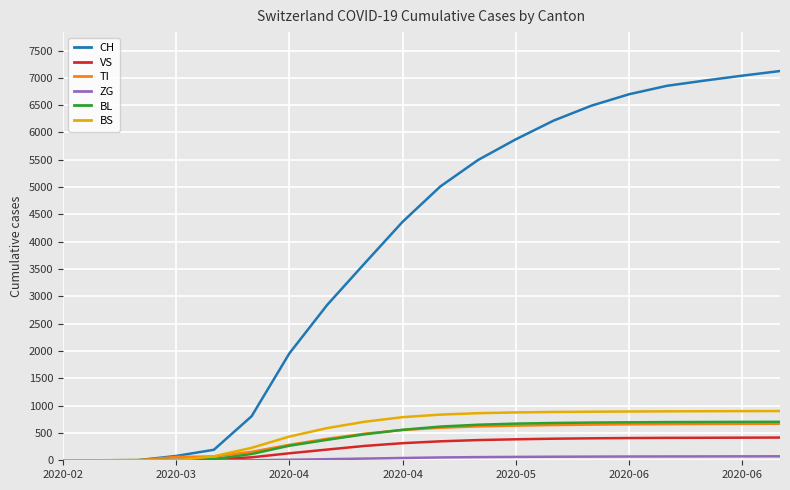

What is the difference between the maximum and second lowest values in the CH series?

7125